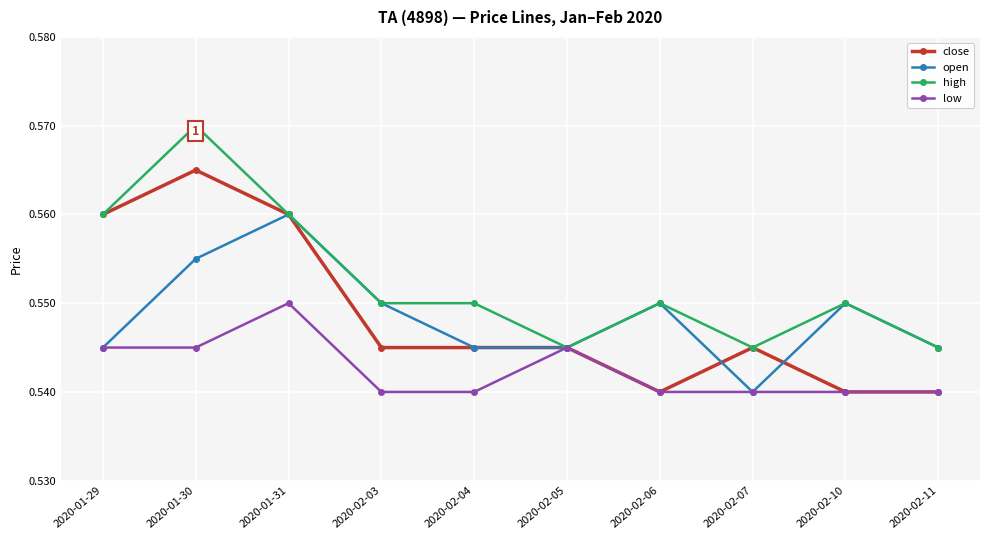

Does the chart have visible grid lines?

Yes